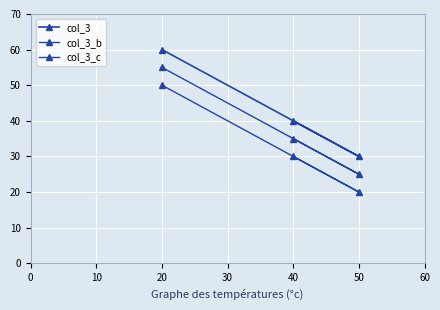

How many series are shown in this chart?

3